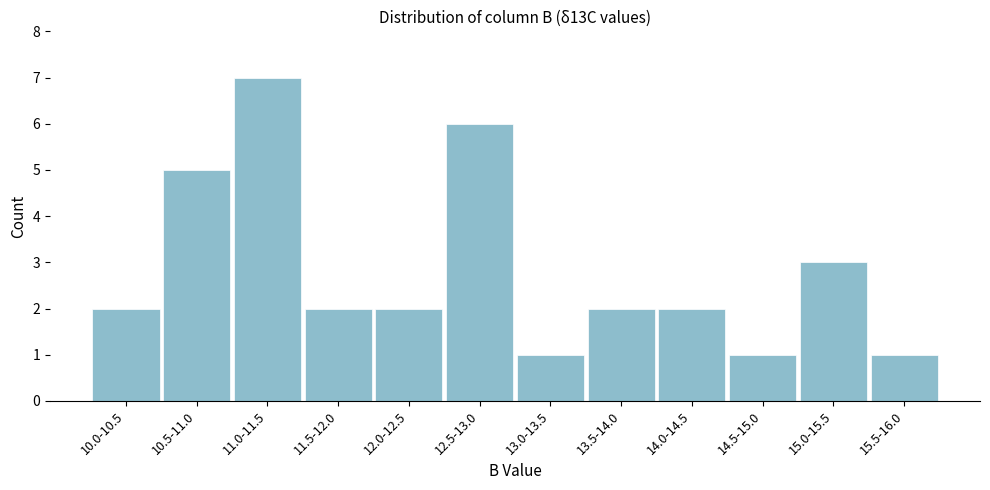

Reading left to right, transcribe all the data shown in this chart.

10.0-10.5=2	10.5-11.0=5	11.0-11.5=7	11.5-12.0=2	12.0-12.5=2	12.5-13.0=6	13.0-13.5=1	13.5-14.0=2	14.0-14.5=2	14.5-15.0=1	15.0-15.5=3	15.5-16.0=1